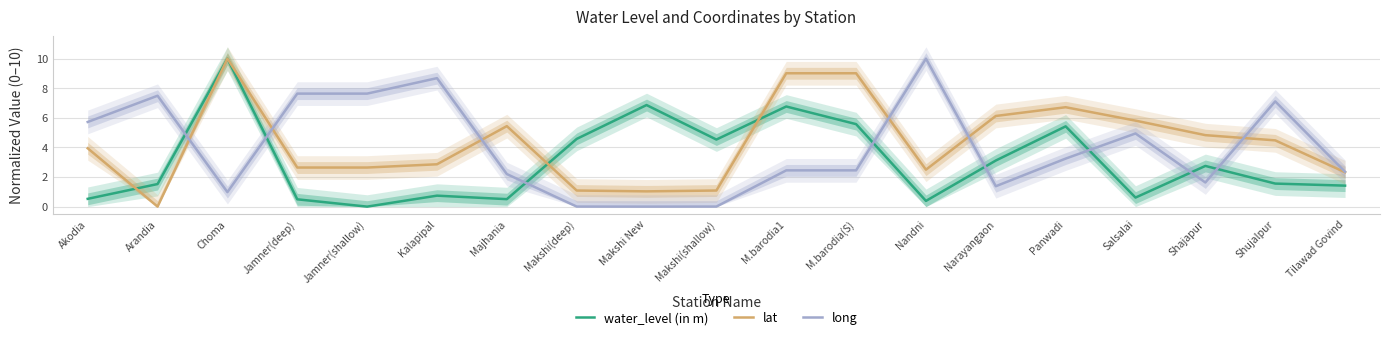

Which has a higher value, Kalapipal or Jamner(shallow)?

Kalapipal